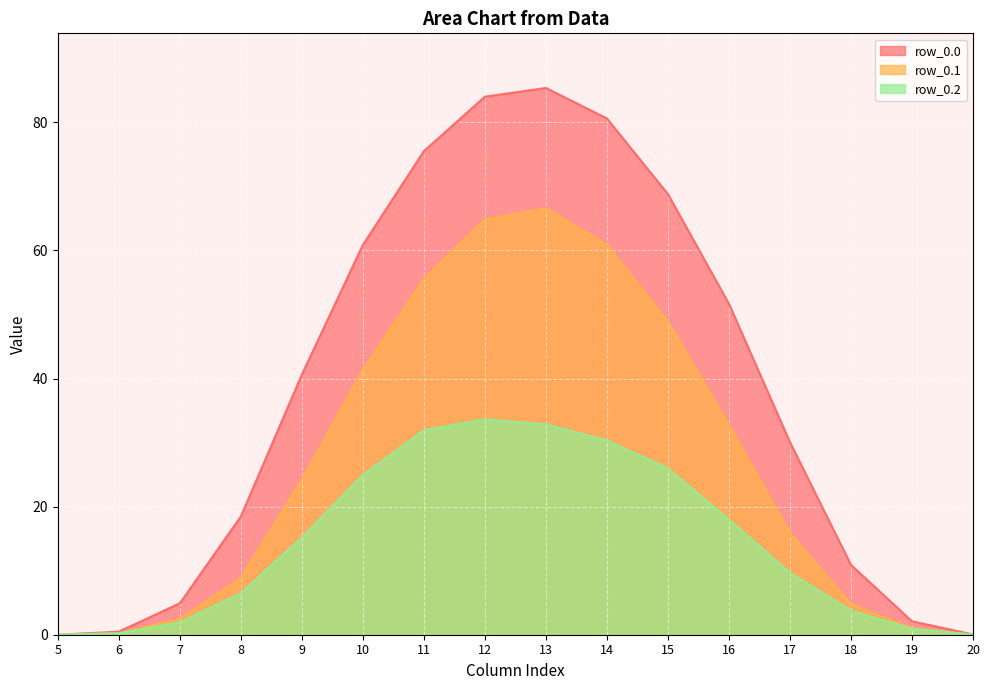

True or false: row_0.0 and row_0.2 cross at least once.

False